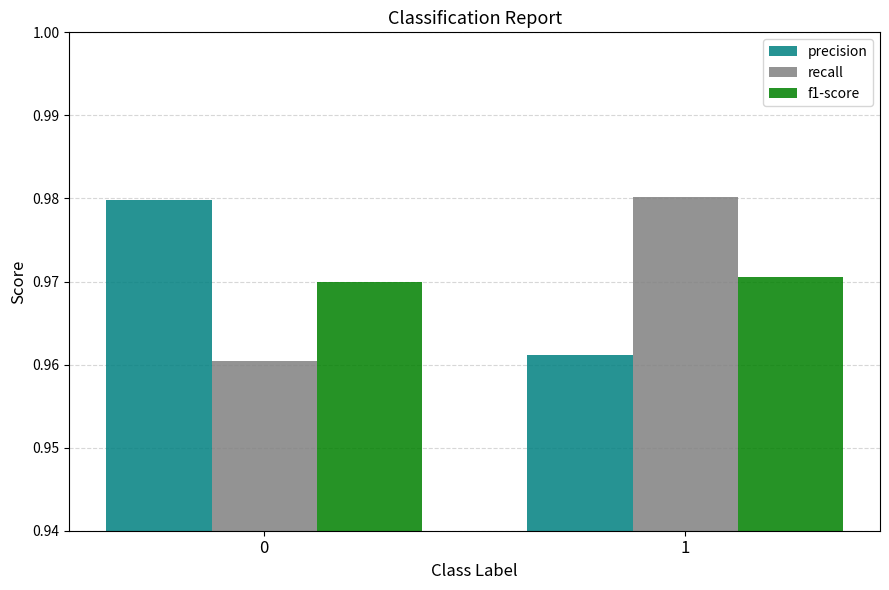

Rank the categories by f1-score value from highest to lowest.

1, 0